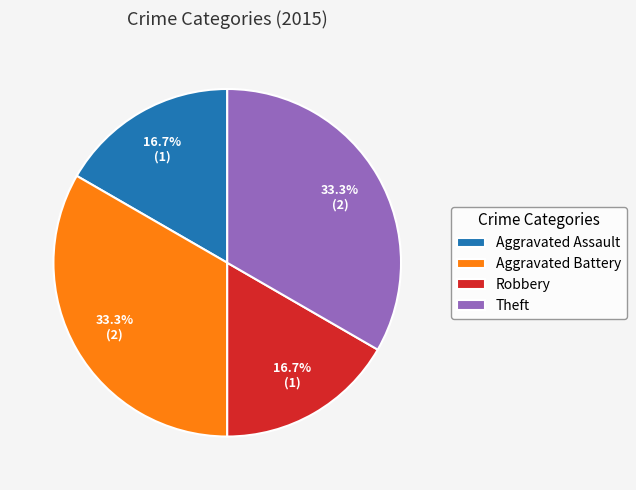

How much of the chart is everything except Aggravated Battery?

66.7%